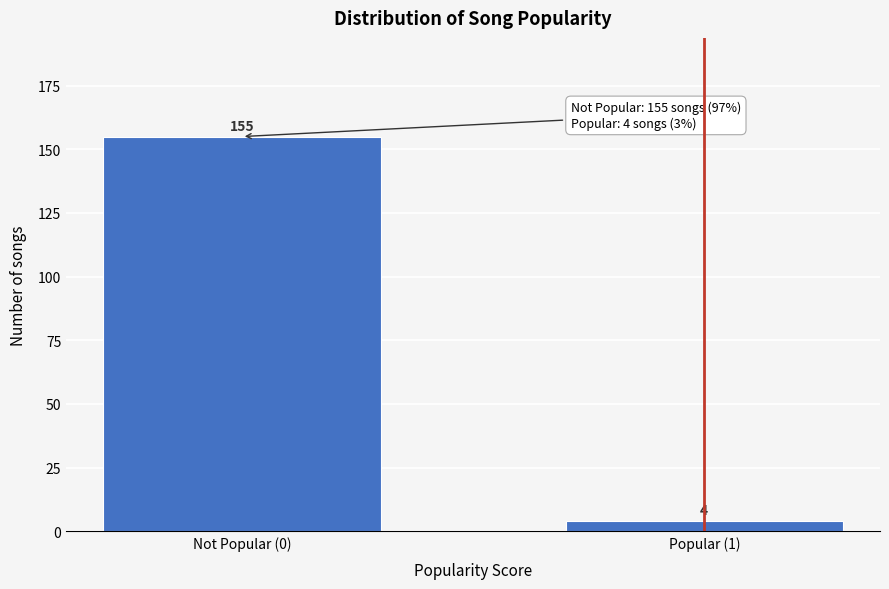

Reading left to right, what are all the values shown in this chart?

Not Popular (0)=155	Popular (1)=4